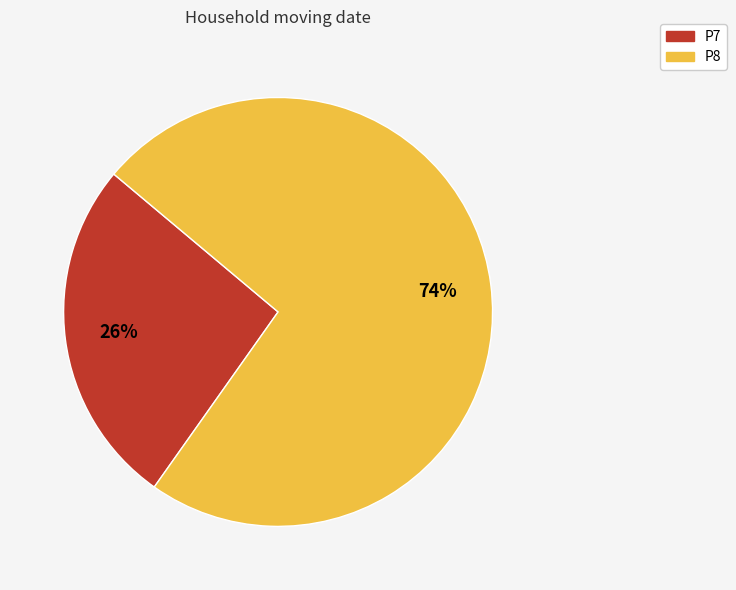

Rank the categories by value from lowest to highest.

P7, P8